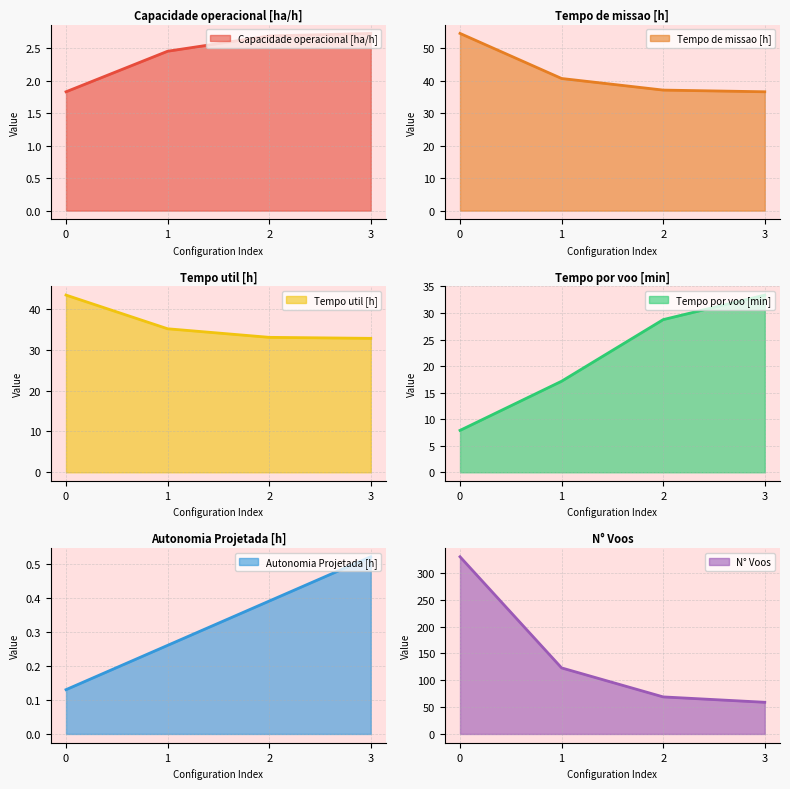

True or false: Capacidade operacional [ha/h] and N° Voos cross at least once.

False